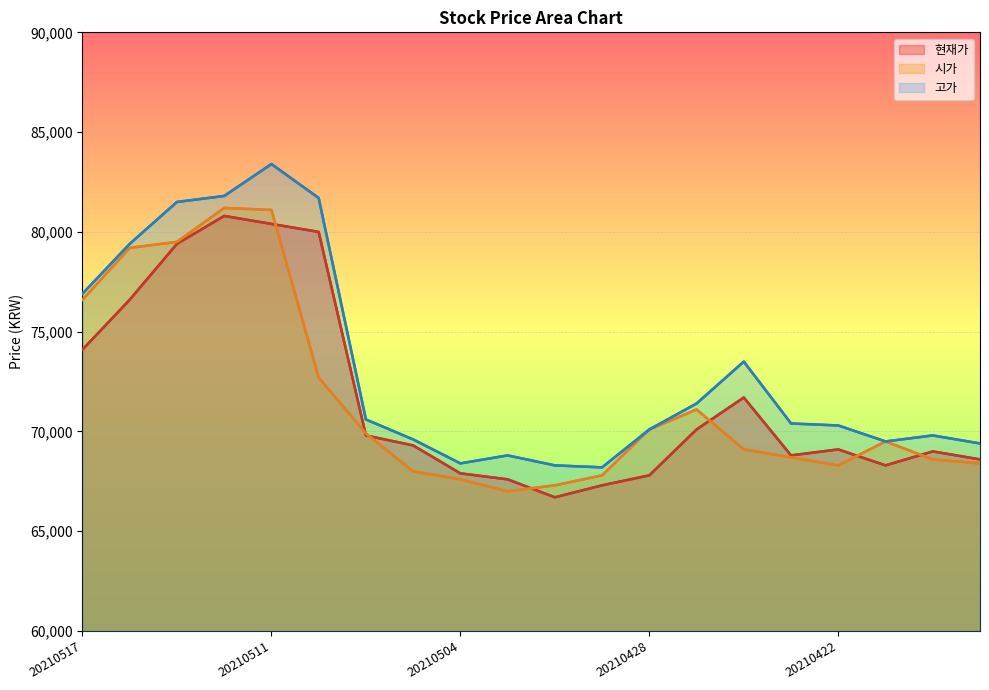

Reading left to right, list all the values displayed in this chart.

현재가: 74100	76600	79400	80800	80400	80000	69800	69300	67900	67600	66700	67300	67800	70100	71700	68800	69100	68300	69000	68600
시가: 76600	79200	79500	81200	81100	72700	69900	68000	67600	67000	67300	67800	70100	71100	69100	68700	68300	69500	68600	68400
고가: 76900	79400	81500	81800	83400	81700	70600	69600	68400	68800	68300	68200	70100	71400	73500	70400	70300	69500	69800	69400